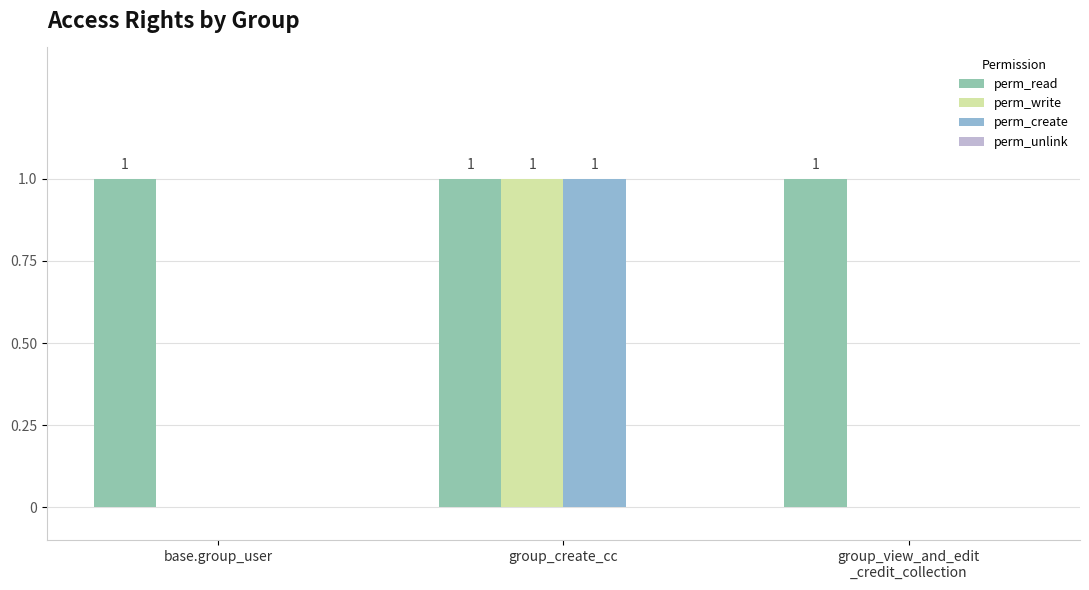

How many series are shown in this chart?

3